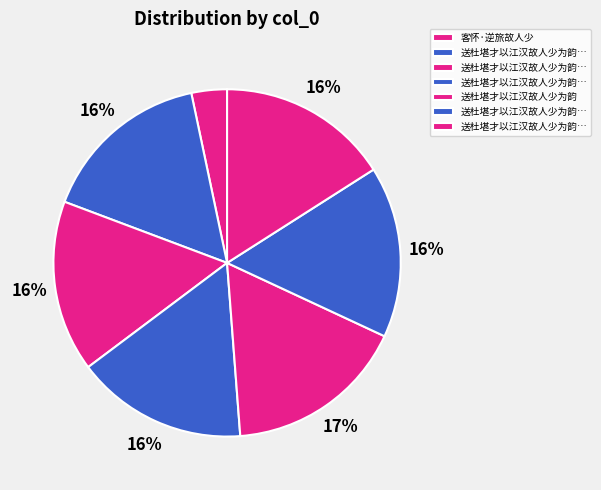

What is the smallest slice in the pie chart?

客怀·逆旅故人少